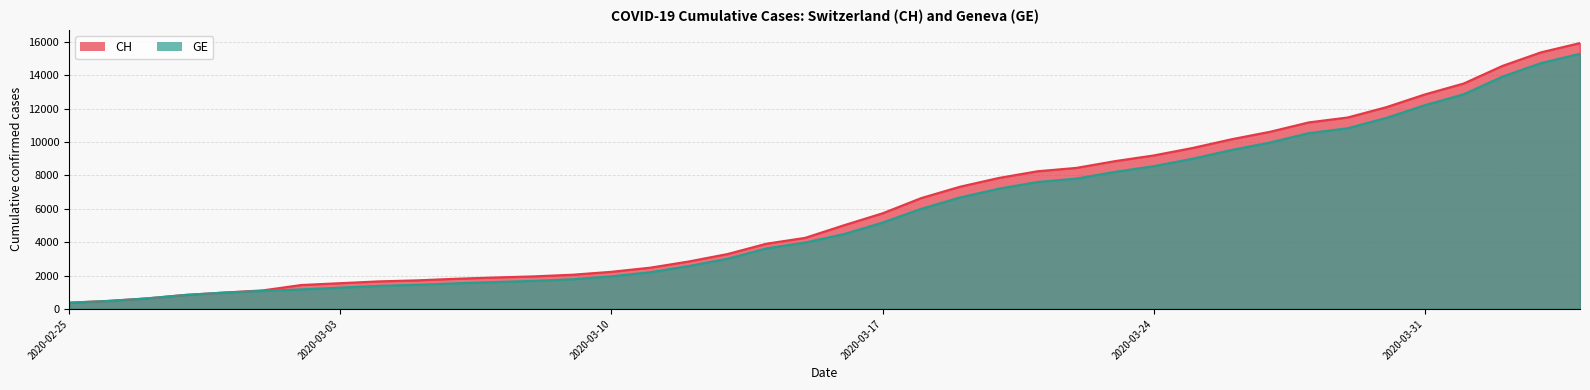

How many categories are shown in the chart?

40